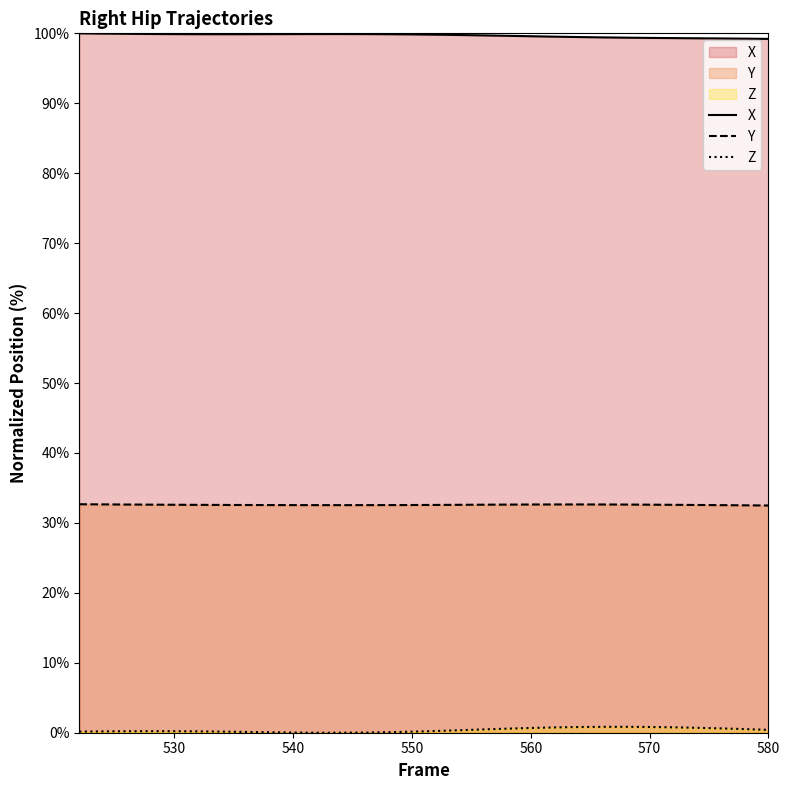

What are all the series names shown in the legend?

X, Y, Z